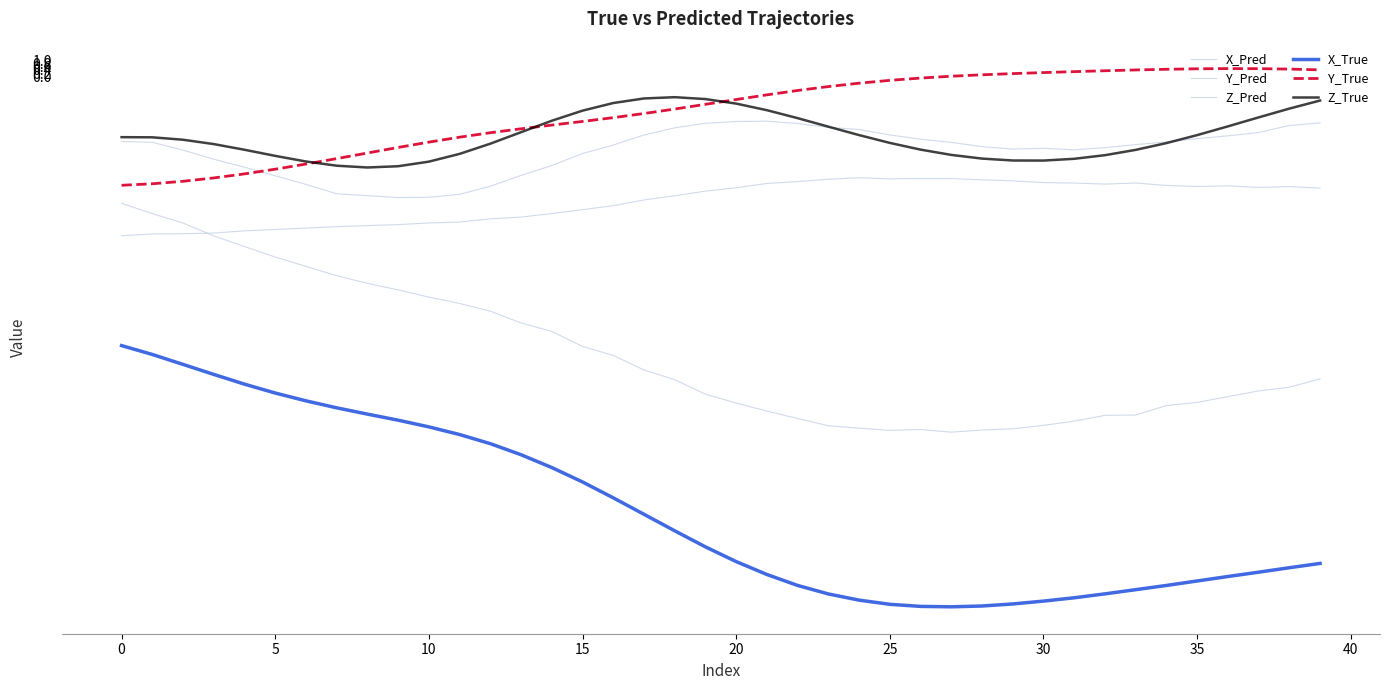

Count the number of data series in this chart.

6